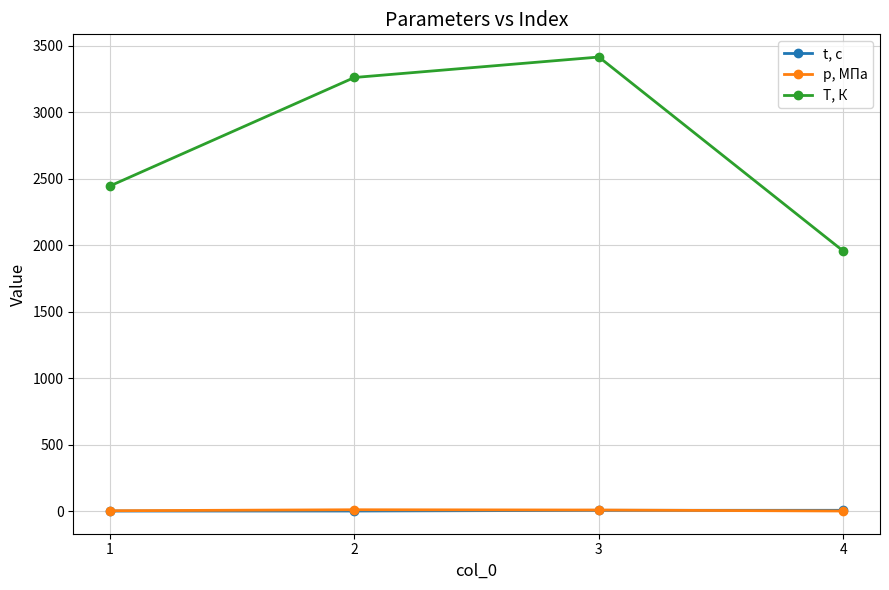

What are all the series names shown in the legend?

t, с, p, МПа, T, К